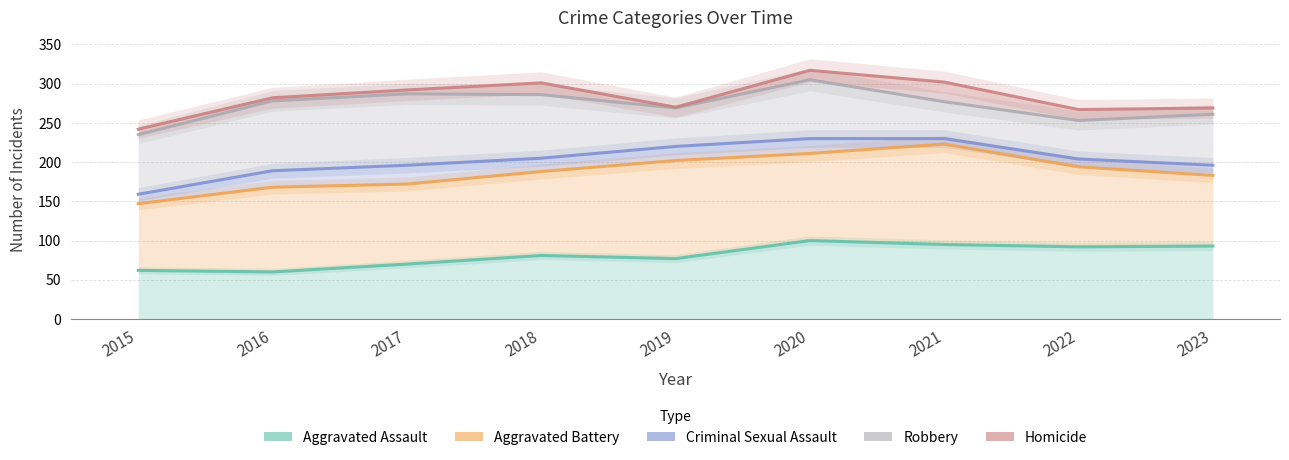

How many data points in Criminal Sexual Assault are above 204?

4